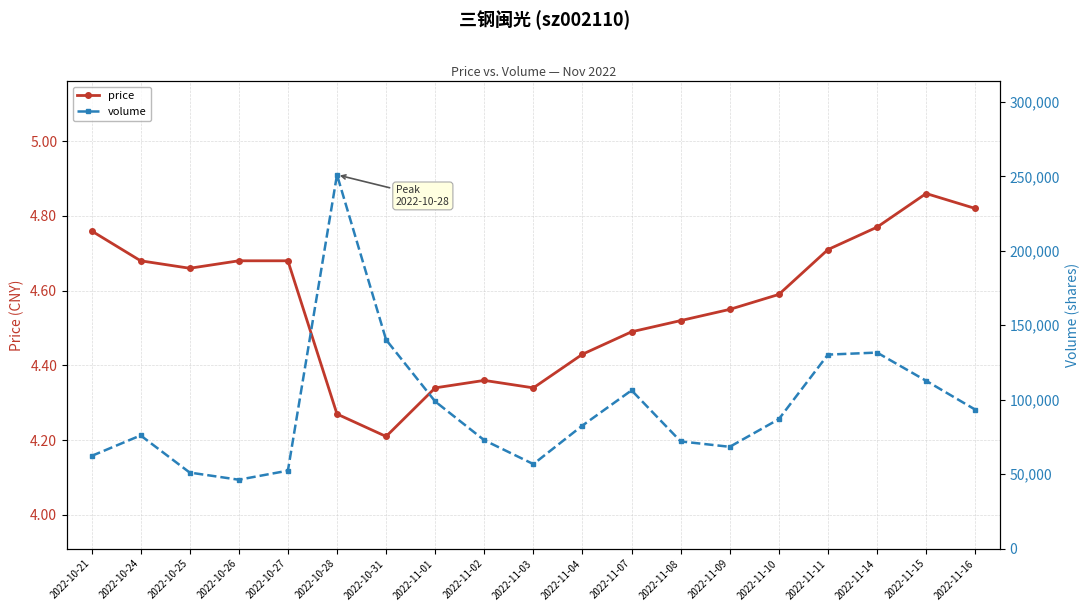

What is the difference between the maximum and minimum values in the volume series?

204809.0